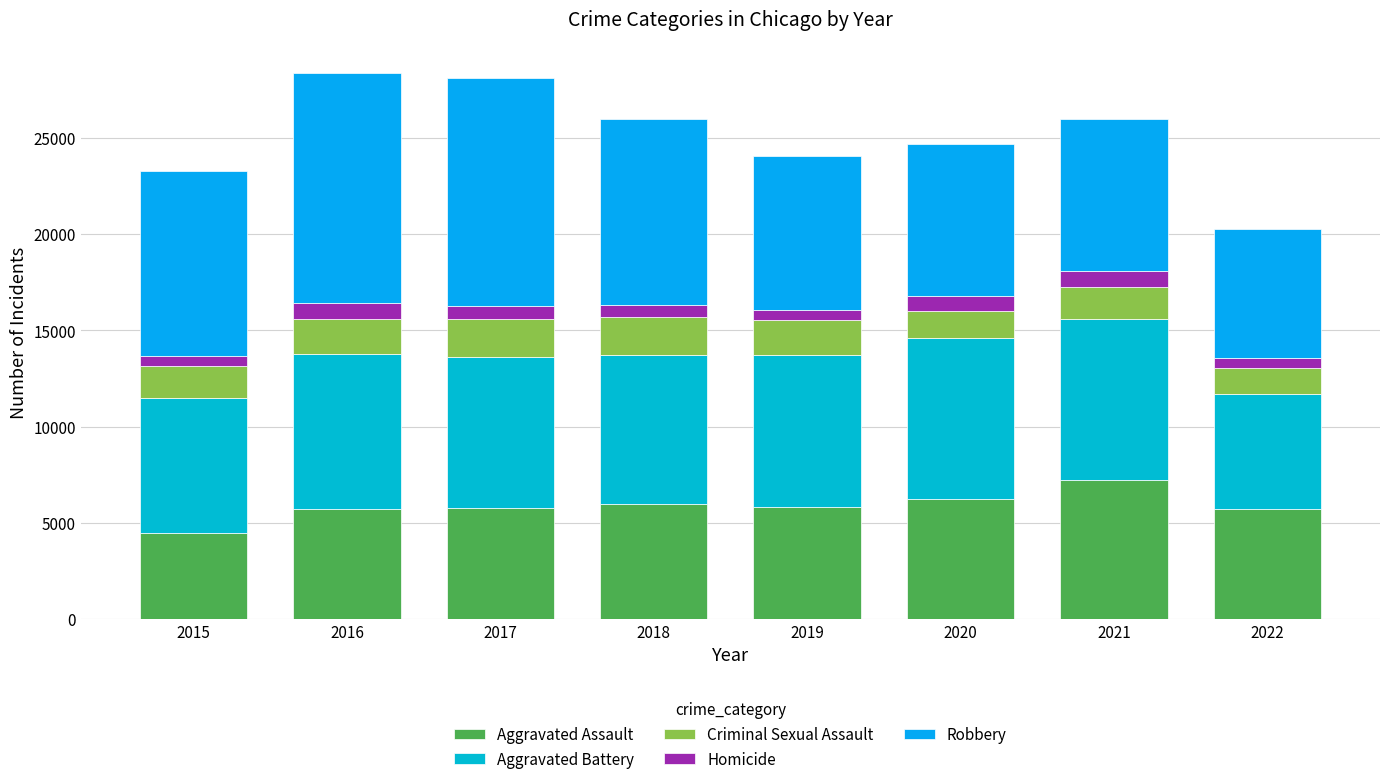

How many series are shown in this chart?

5